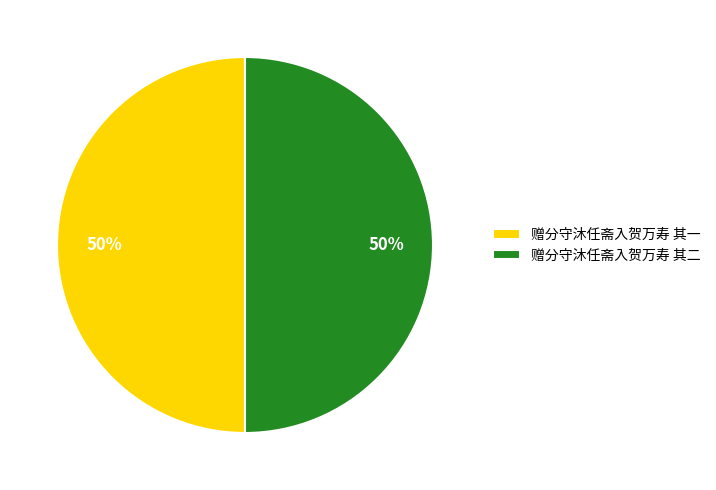

True or false: 赠分守沐任斋入贺万寿 其二 accounts for 50% of the total.

True